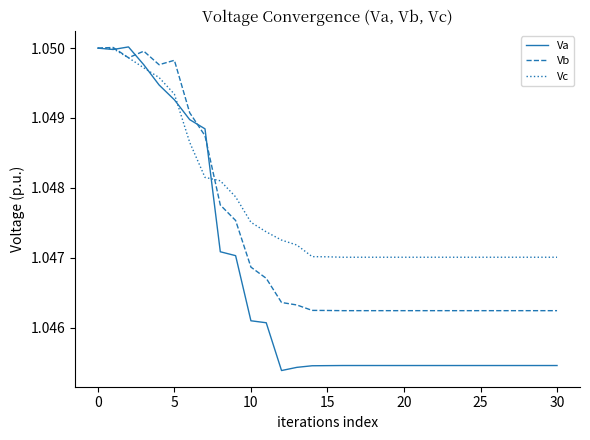

Which series has the largest range (max minus min)?

Va